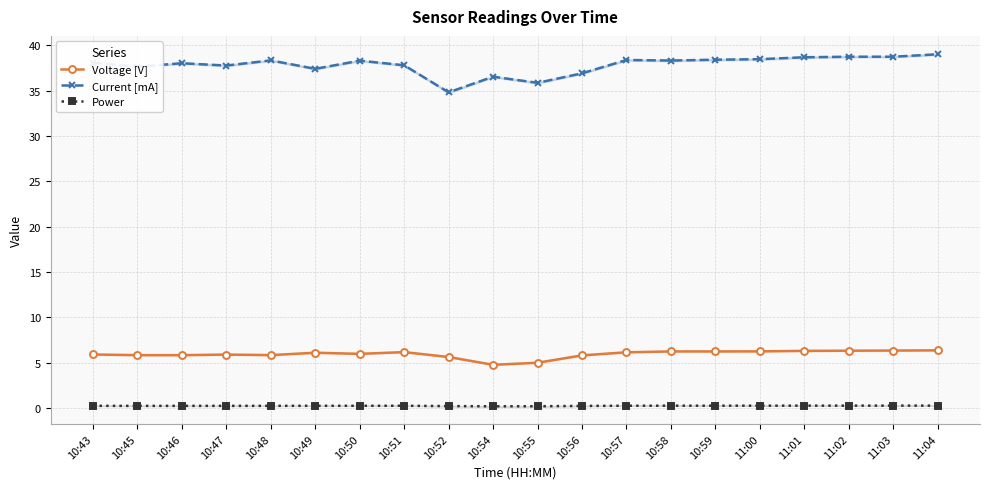

True or false: Current [mA] and Power cross at least once.

False